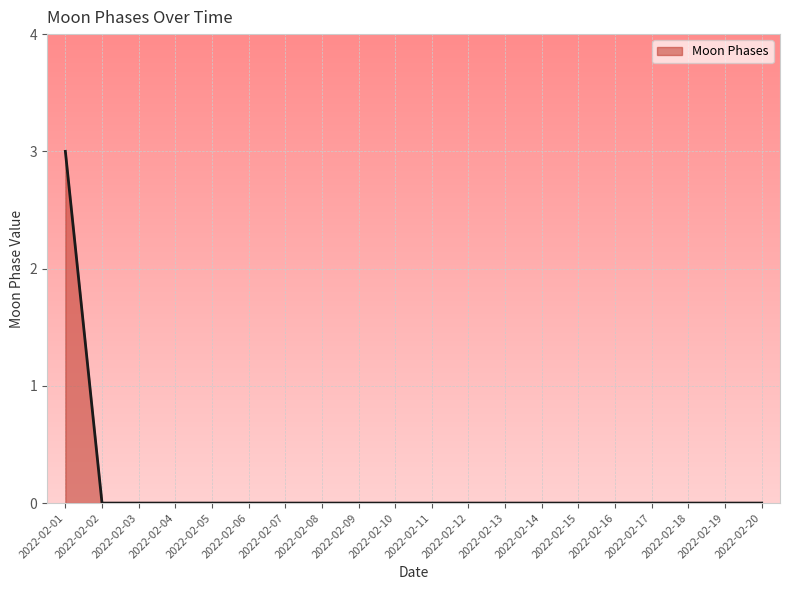

True or false: the data shows -1 at 2022-02-14.

False